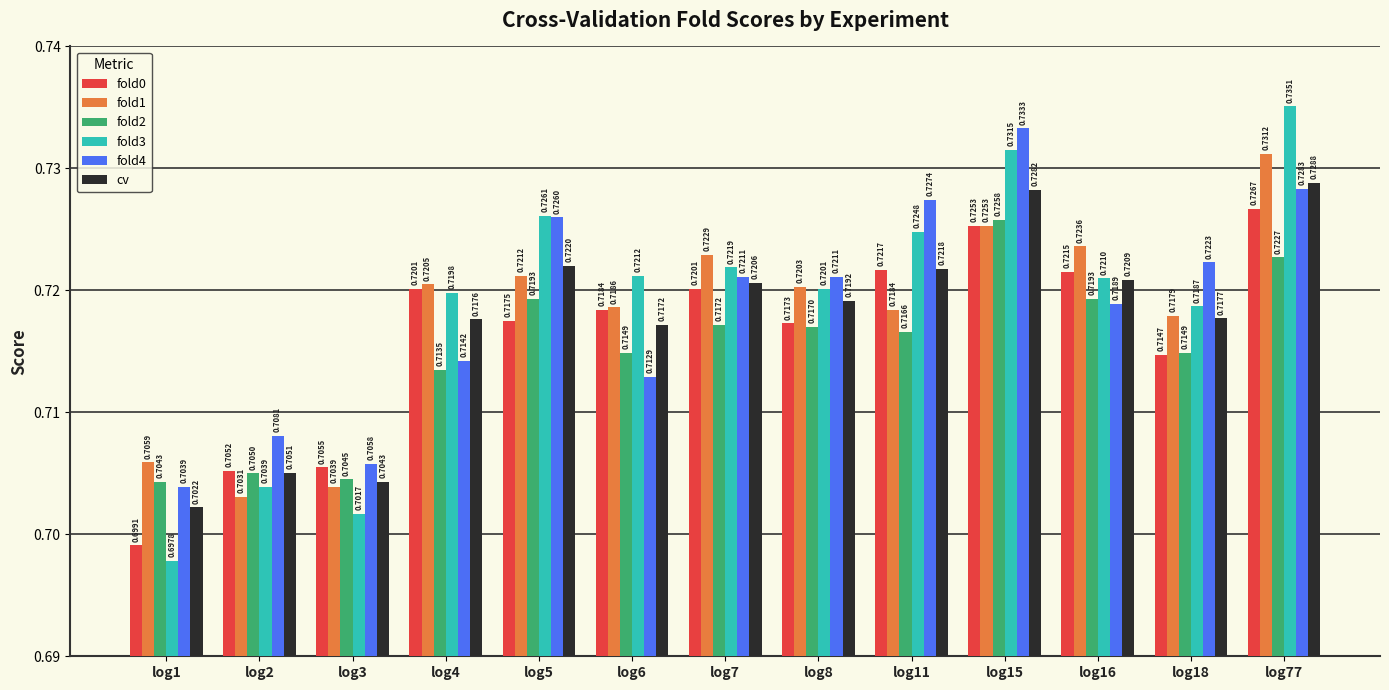

Is the value of fold0 at log15 greater than the value of cv at log1?

Yes